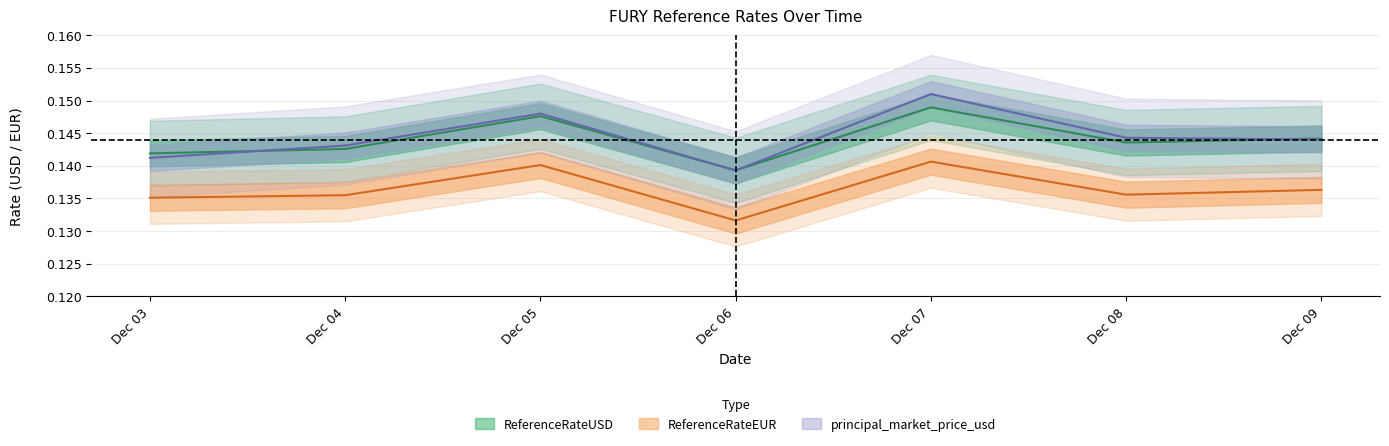

Where is the first local minimum for principal_market_price_usd?

Dec 06